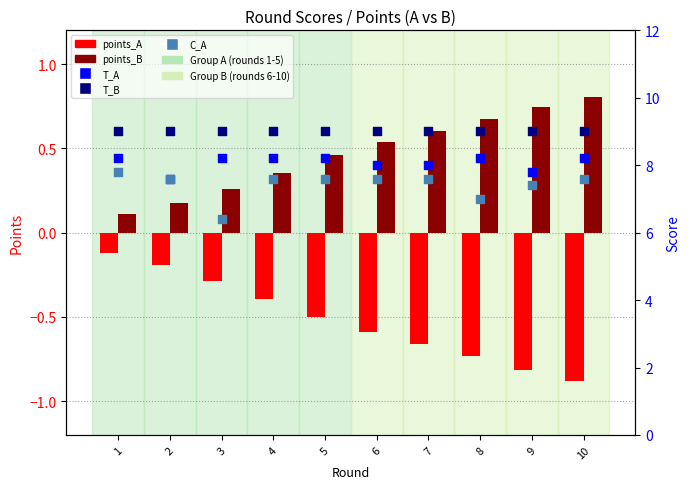

What is the total value across all series at 6?

24.5